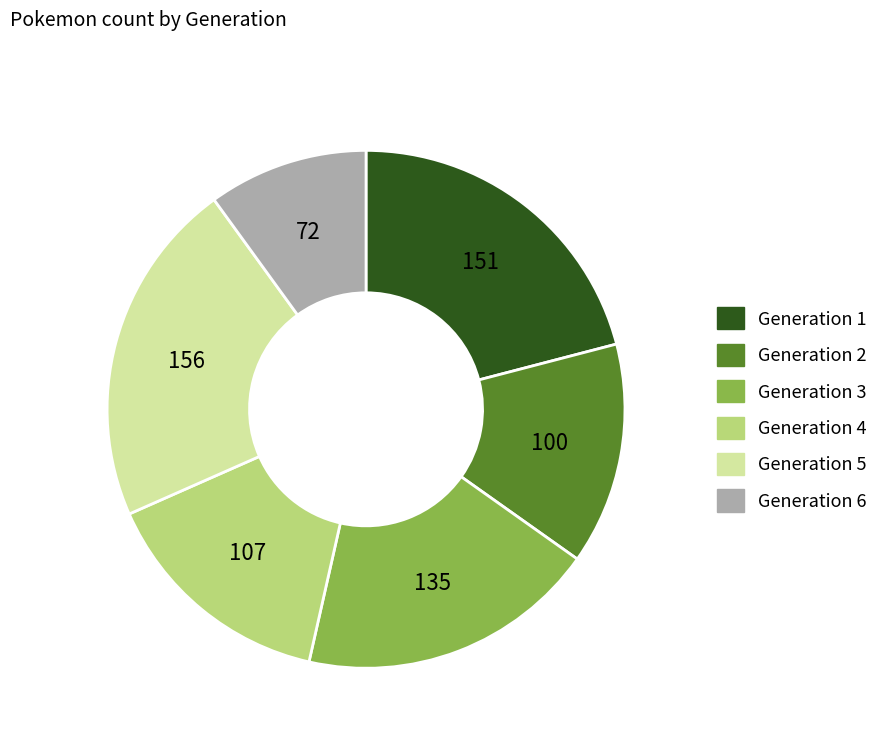

How many segments does this pie chart have?

6